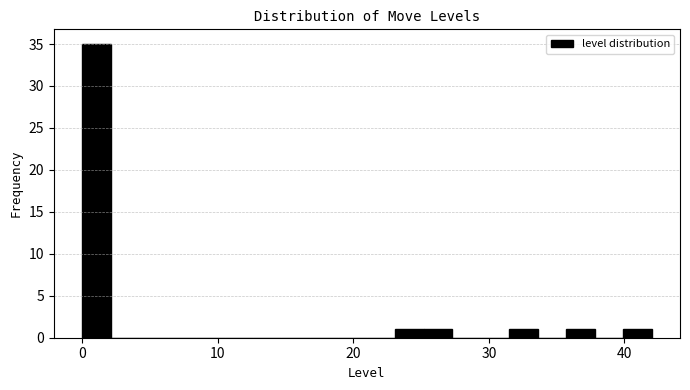

Read against the x-axis, roughly where is the centre of the tallest bar?

1